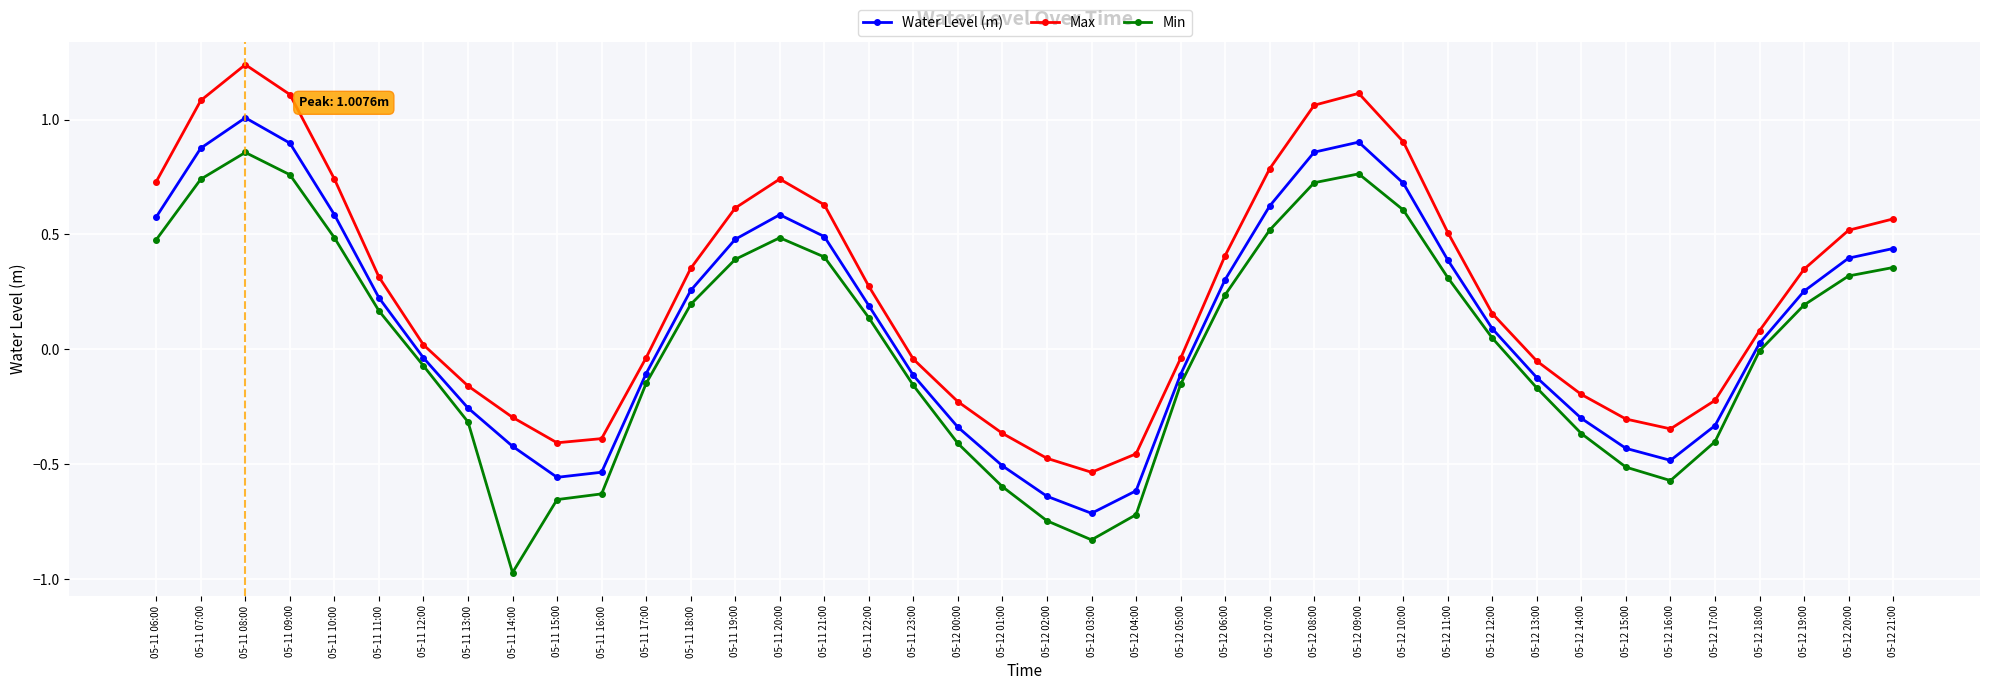

What is the highest value of the Water Level (m) series?

1.0